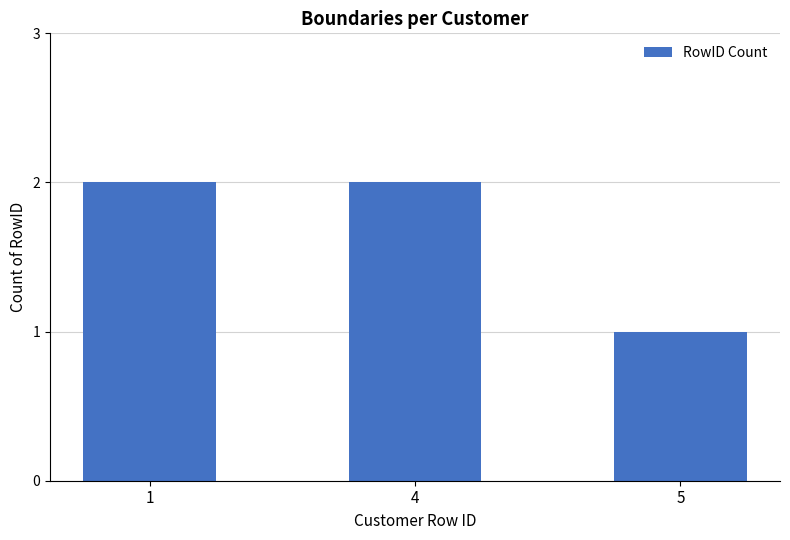

What is the difference between the maximum and minimum values?

1